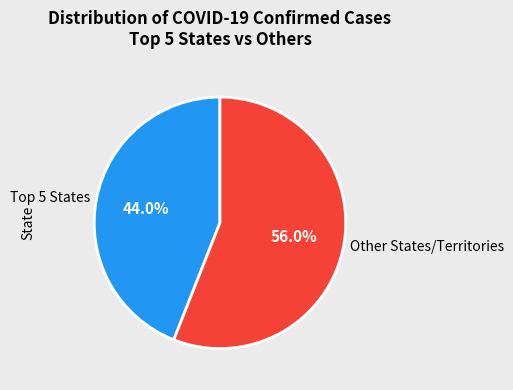

Rank the categories by value from highest to lowest.

Other States/Territories, Top 5 States